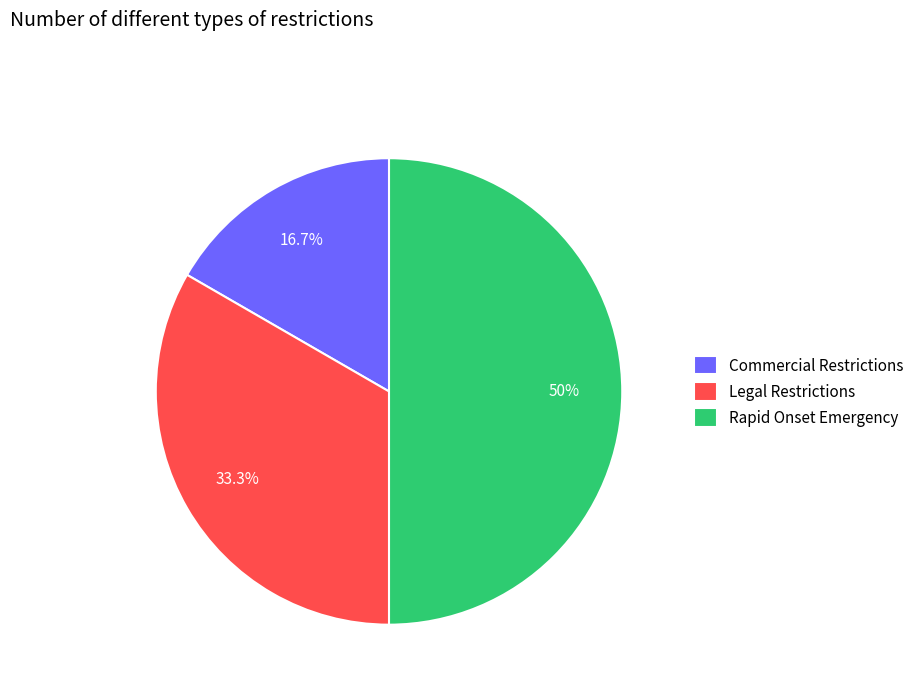

How many segments does this pie chart have?

3